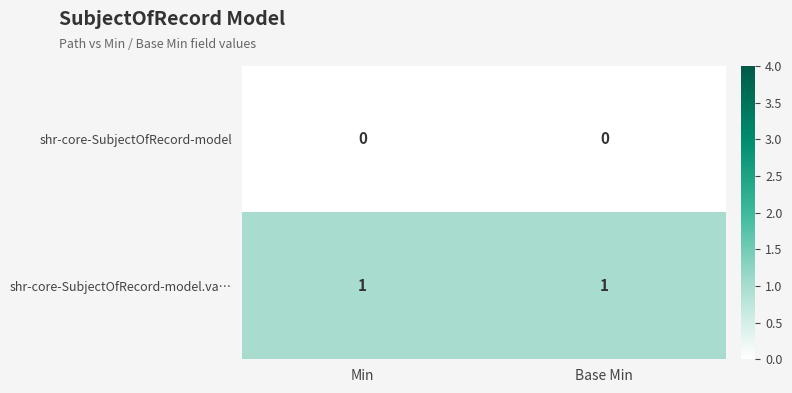

Reading left to right, transcribe all the data shown in this chart.

shr-core-SubjectOfRecord-model: Min=0	Base Min=0
shr-core-SubjectOfRecord-model.va…: Min=1	Base Min=1